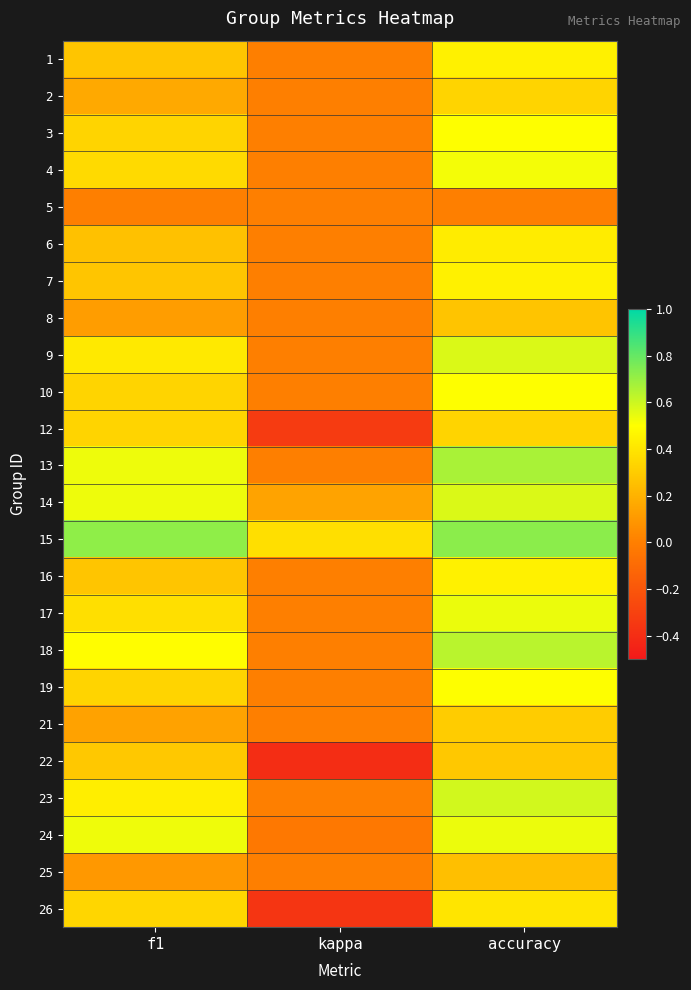

Reading left to right, list all the values displayed in this chart.

1: f1=0.3	kappa=0.0	accuracy=0.4
2: f1=0.2	kappa=0.0	accuracy=0.3
3: f1=0.3	kappa=0.0	accuracy=0.5
4: f1=0.4	kappa=0.0	accuracy=0.5
5: f1=0.0	kappa=0.0	accuracy=0.0
6: f1=0.3	kappa=0.0	accuracy=0.4
7: f1=0.3	kappa=0.0	accuracy=0.4
8: f1=0.1	kappa=0.0	accuracy=0.3
9: f1=0.4	kappa=0.0	accuracy=0.6
10: f1=0.3	kappa=0.0	accuracy=0.5
12: f1=0.3	kappa=-0.3	accuracy=0.3
13: f1=0.5	kappa=0.0	accuracy=0.7
14: f1=0.5	kappa=0.1	accuracy=0.6
15: f1=0.7	kappa=0.4	accuracy=0.7
16: f1=0.3	kappa=0.0	accuracy=0.4
17: f1=0.4	kappa=0.0	accuracy=0.5
18: f1=0.5	kappa=0.0	accuracy=0.6
19: f1=0.3	kappa=0.0	accuracy=0.5
21: f1=0.1	kappa=0.0	accuracy=0.3
22: f1=0.3	kappa=-0.4	accuracy=0.3
23: f1=0.4	kappa=0.0	accuracy=0.6
24: f1=0.5	kappa=-0.0	accuracy=0.5
25: f1=0.1	kappa=0.0	accuracy=0.2
26: f1=0.3	kappa=-0.4	accuracy=0.4